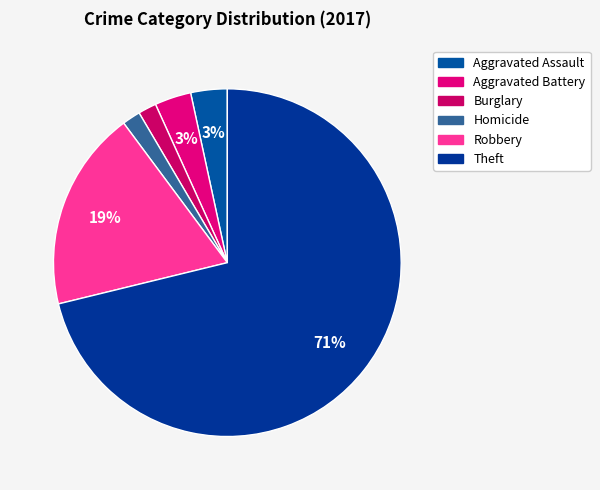

What portion of the pie excludes Burglary?

98.4%